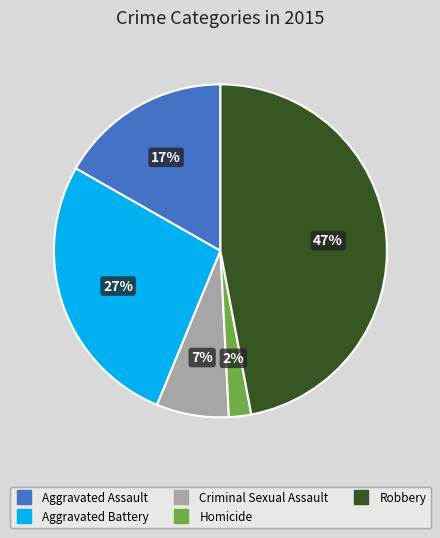

What percentage is the Robbery slice, to the nearest percent?

47%